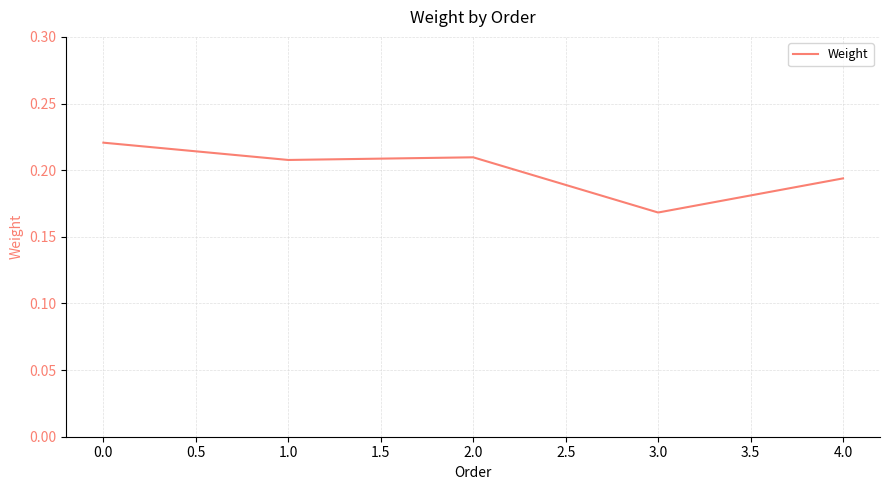

What position from the left is 0.0?

1